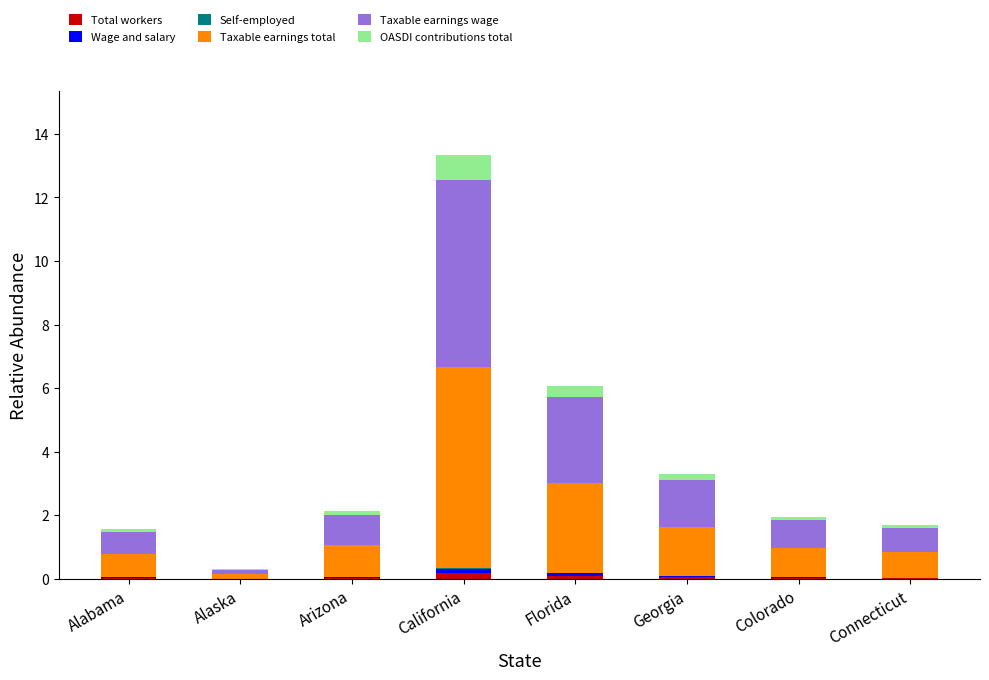

Count the number of data series in this chart.

6